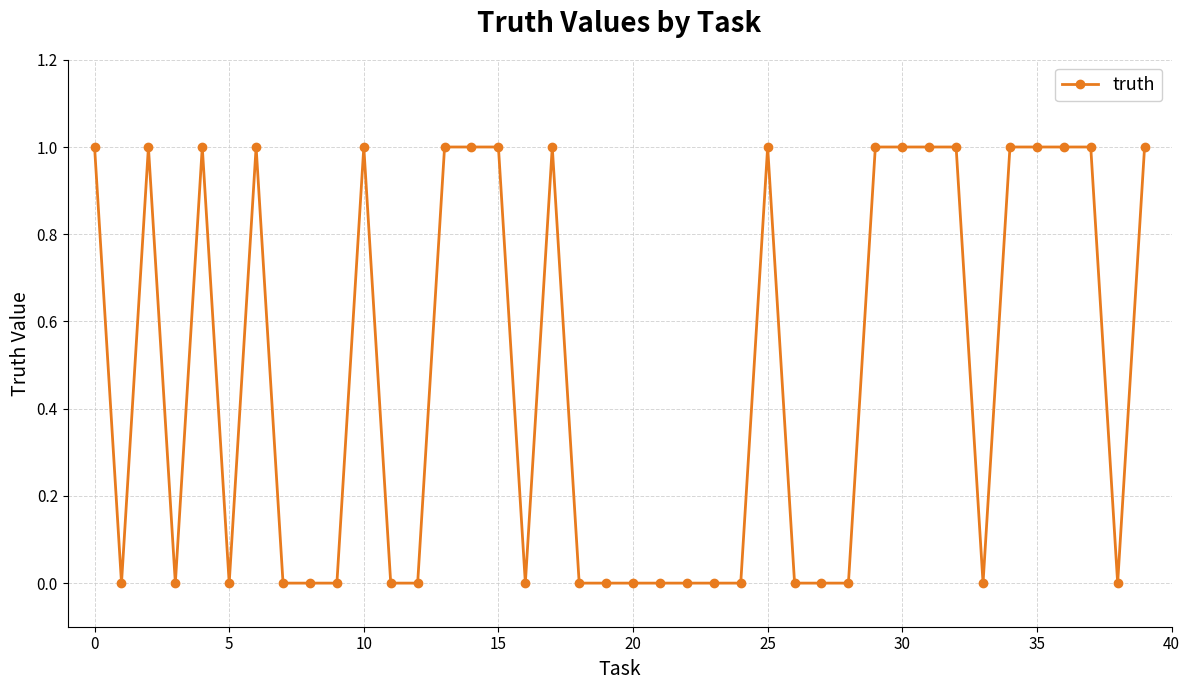

True or false: there are more than 0 points higher than both neighbors.

True